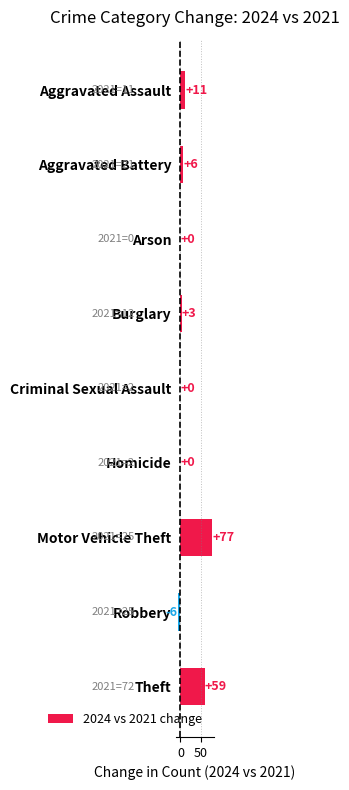

Reading top to bottom, transcribe all the data shown in this chart.

Aggravated Assault=11	Aggravated Battery=6	Arson=0	Burglary=3	Criminal Sexual Assault=0	Homicide=0	Motor Vehicle Theft=77	Robbery=-6	Theft=59